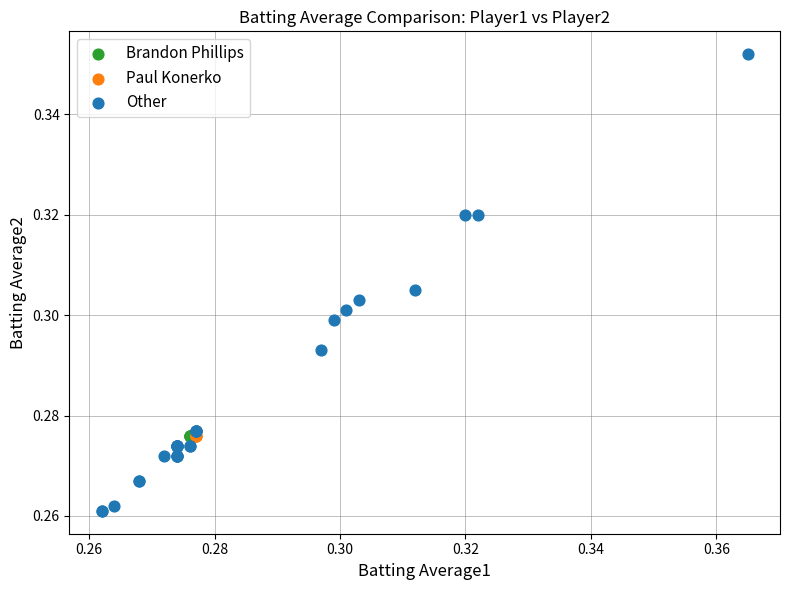

Which series contains the highest Y value?

Other